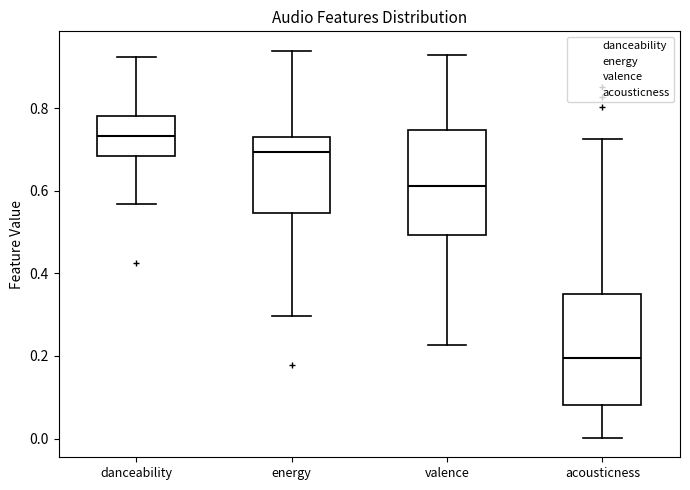

Reading left to right, transcribe this box plot: for each box, give where its median line is, the range the box spans, and where its two whiskers end, as read against the y-axis. The values are not printed on the chart, so give them approximately, as read against the axis.

danceability: median 0.74, box 0.68 to 0.78, whiskers 0.56 to 0.92
energy: median 0.70, box 0.54 to 0.74, whiskers 0.30 to 0.94
valence: median 0.62, box 0.50 to 0.74, whiskers 0.22 to 0.92
acousticness: median 0.20, box 0.08 to 0.36, whiskers 0.00 to 0.72